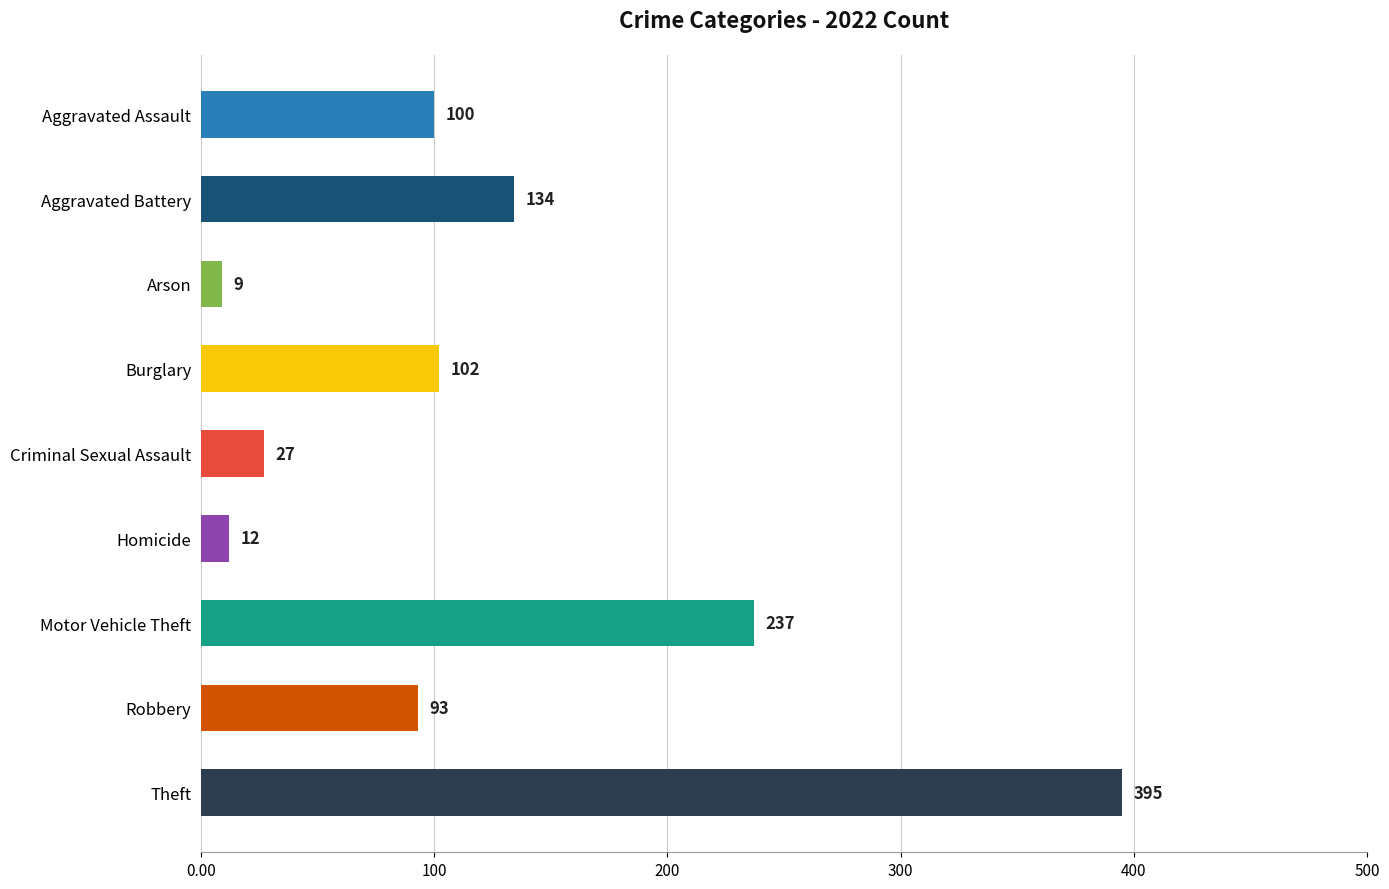

Which category has the highest value across all series?

Theft